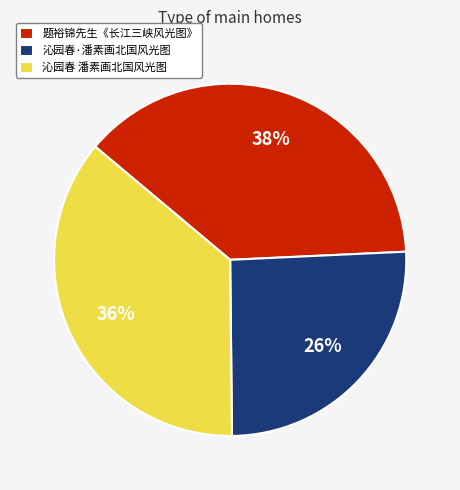

True or false: 题裕锦先生《长江三峡风光图》 accounts for 38% of the total.

True